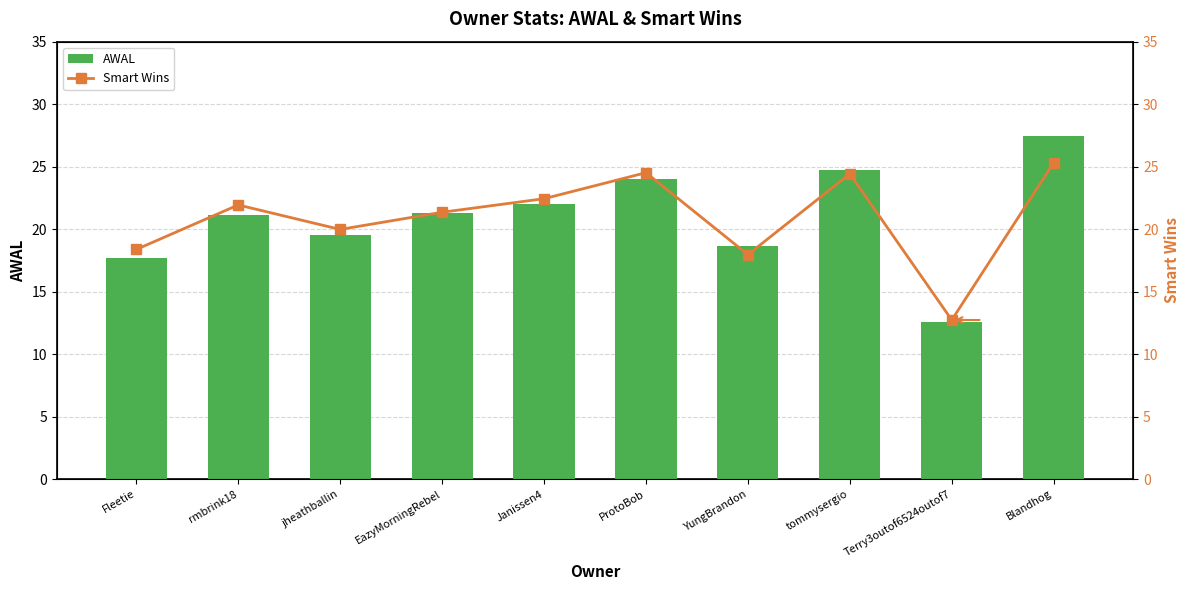

Reading right to left, extract all data points from this chart.

AWAL: Blandhog=27.4	Terry3outof6524outof7=12.6	tommysergio=24.7	YungBrandon=18.6	ProtoBob=24.0	Janissen4=22.0	EazyMorningRebel=21.3	jheathballin=19.6	rmbrink18=21.1	Fleetie=17.7
Smart Wins: Blandhog=25.3	Terry3outof6524outof7=12.7	tommysergio=24.4	YungBrandon=18.0	ProtoBob=24.5	Janissen4=22.4	EazyMorningRebel=21.3	jheathballin=20.0	rmbrink18=21.9	Fleetie=18.4